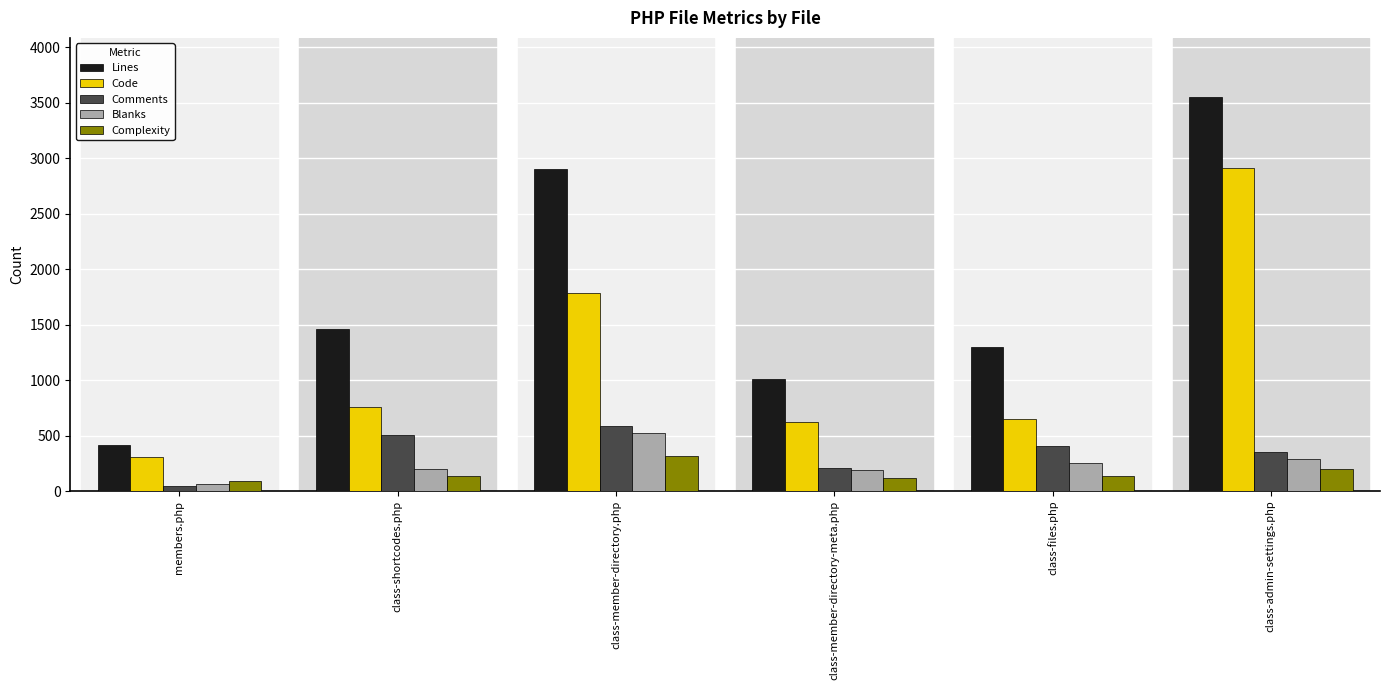

Which series changed the most between class-files.php and class-admin-settings.php?

Code